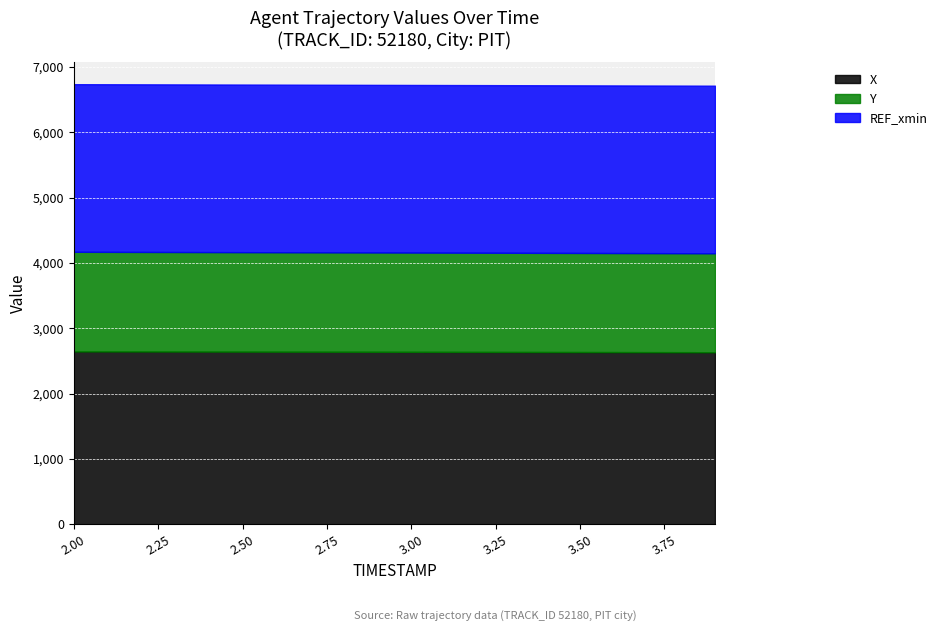

Which label corresponds to the largest value in the chart?

2.0